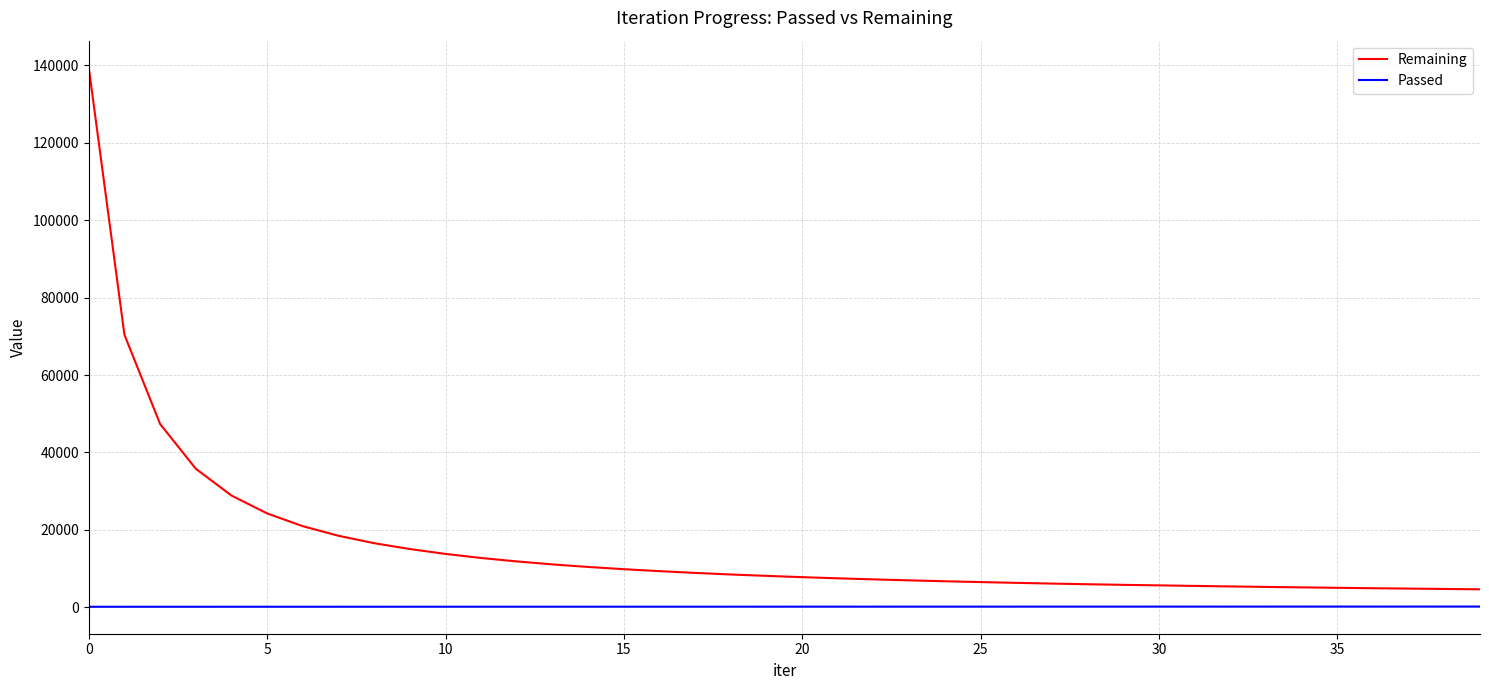

What is the highest value of the Remaining series?

139417